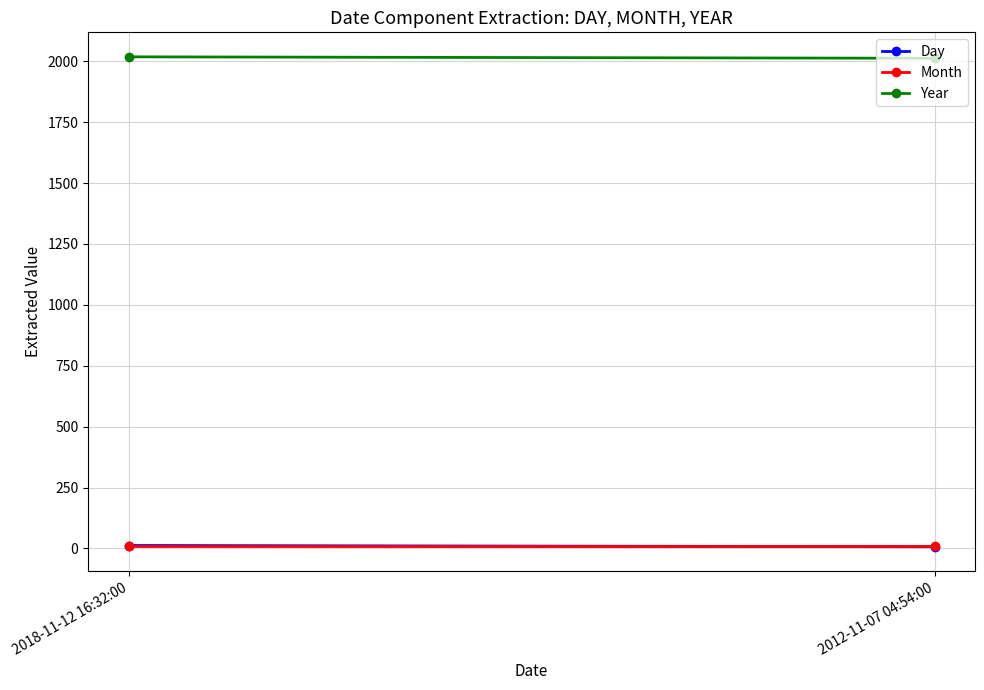

What is the sum of all Month values?

22